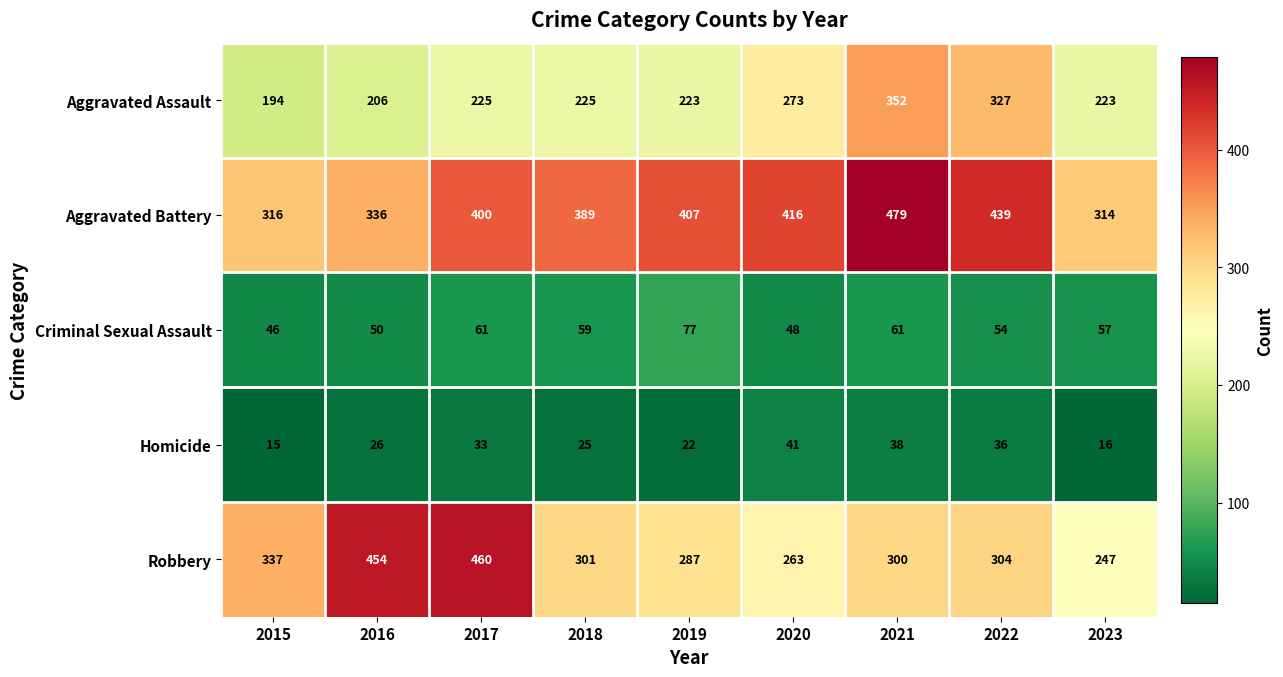

At which category does the chart reach its minimum across all series?

2015